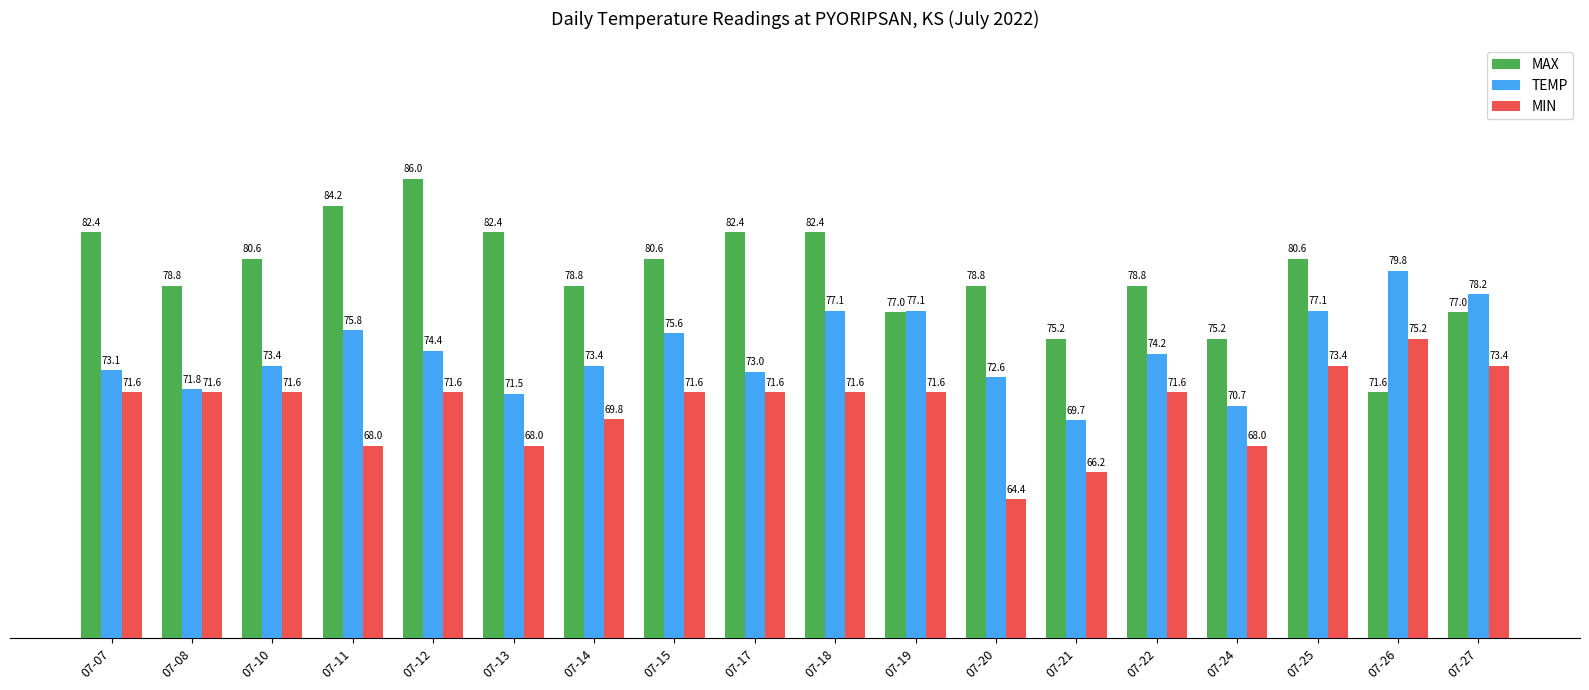

How many distinct data groups are displayed?

3